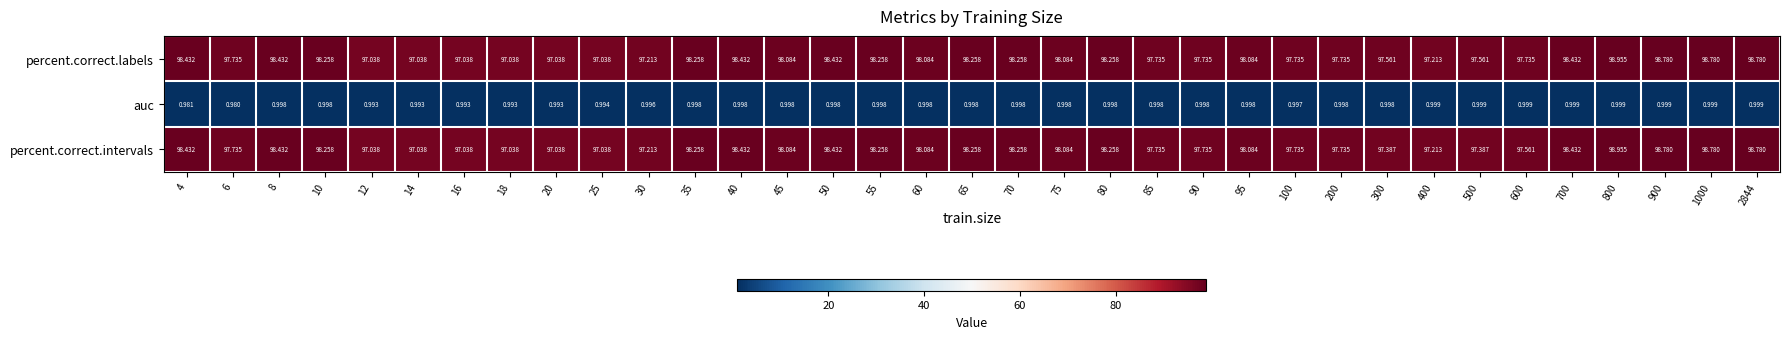

Is the value of percent.correct.labels at 40 greater than the value of auc at 2844?

Yes